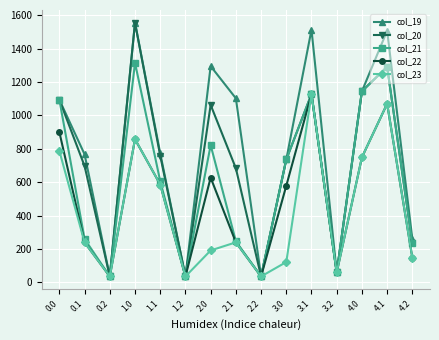

What position from the right is 2.0?

9